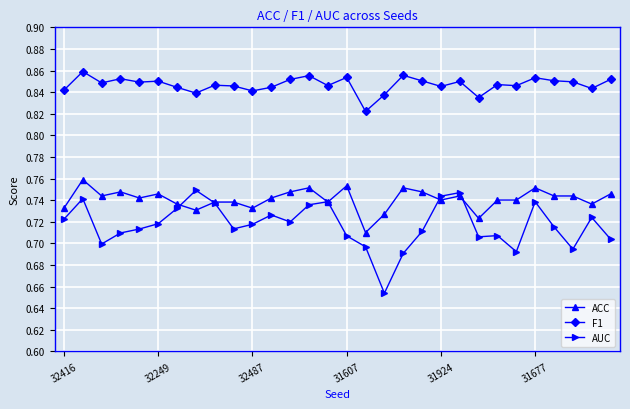

Rank the series by their average value, from lowest to highest.

AUC, ACC, F1